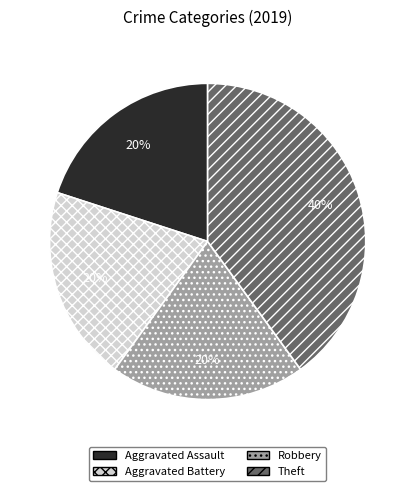

Do Theft and Aggravated Battery together represent more than half of the pie?

Yes